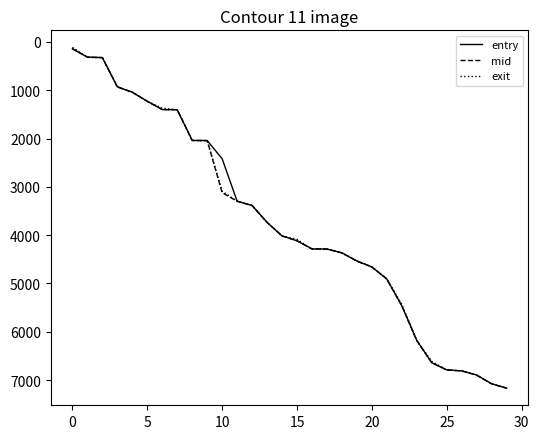

What is the maximum value shown in the chart?

7168.0